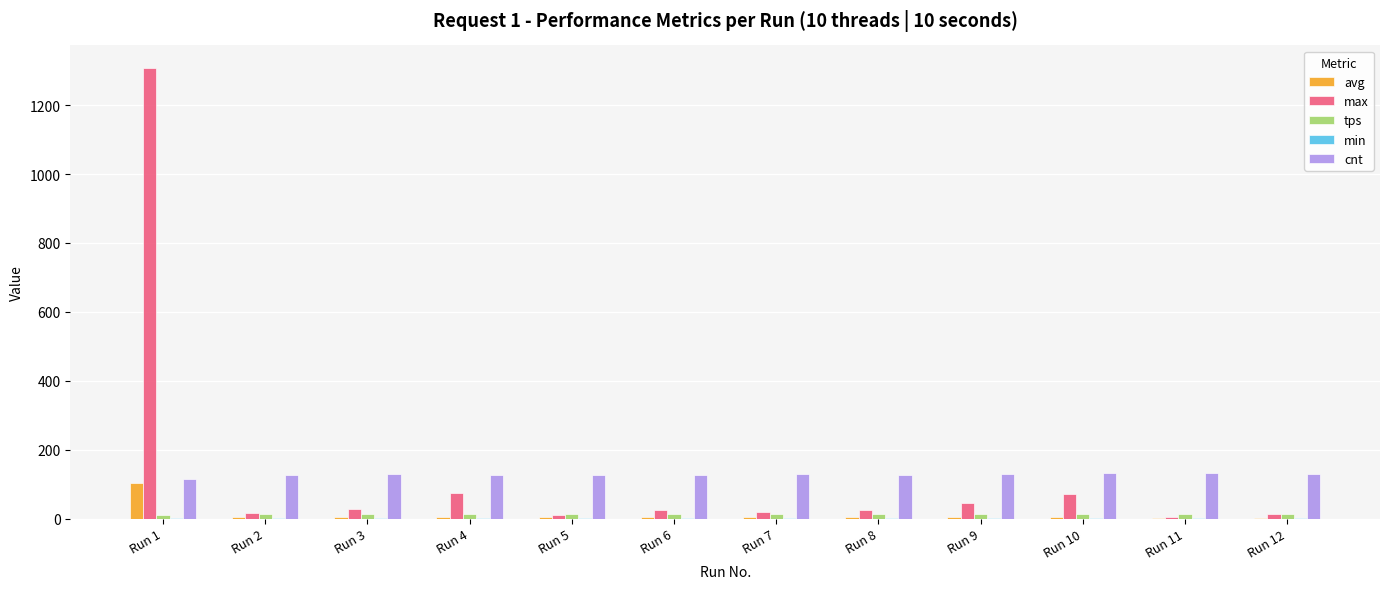

What is the sum of all max values?

1636.0